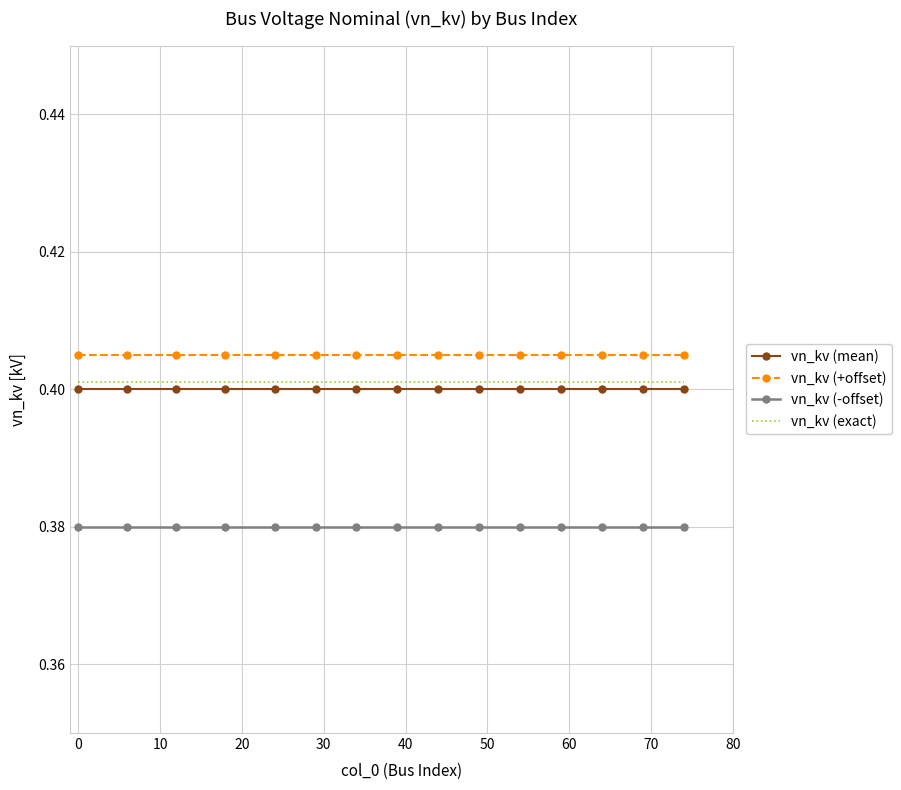

True or false: vn_kv (-offset) and vn_kv (+offset) intersect in this chart.

False